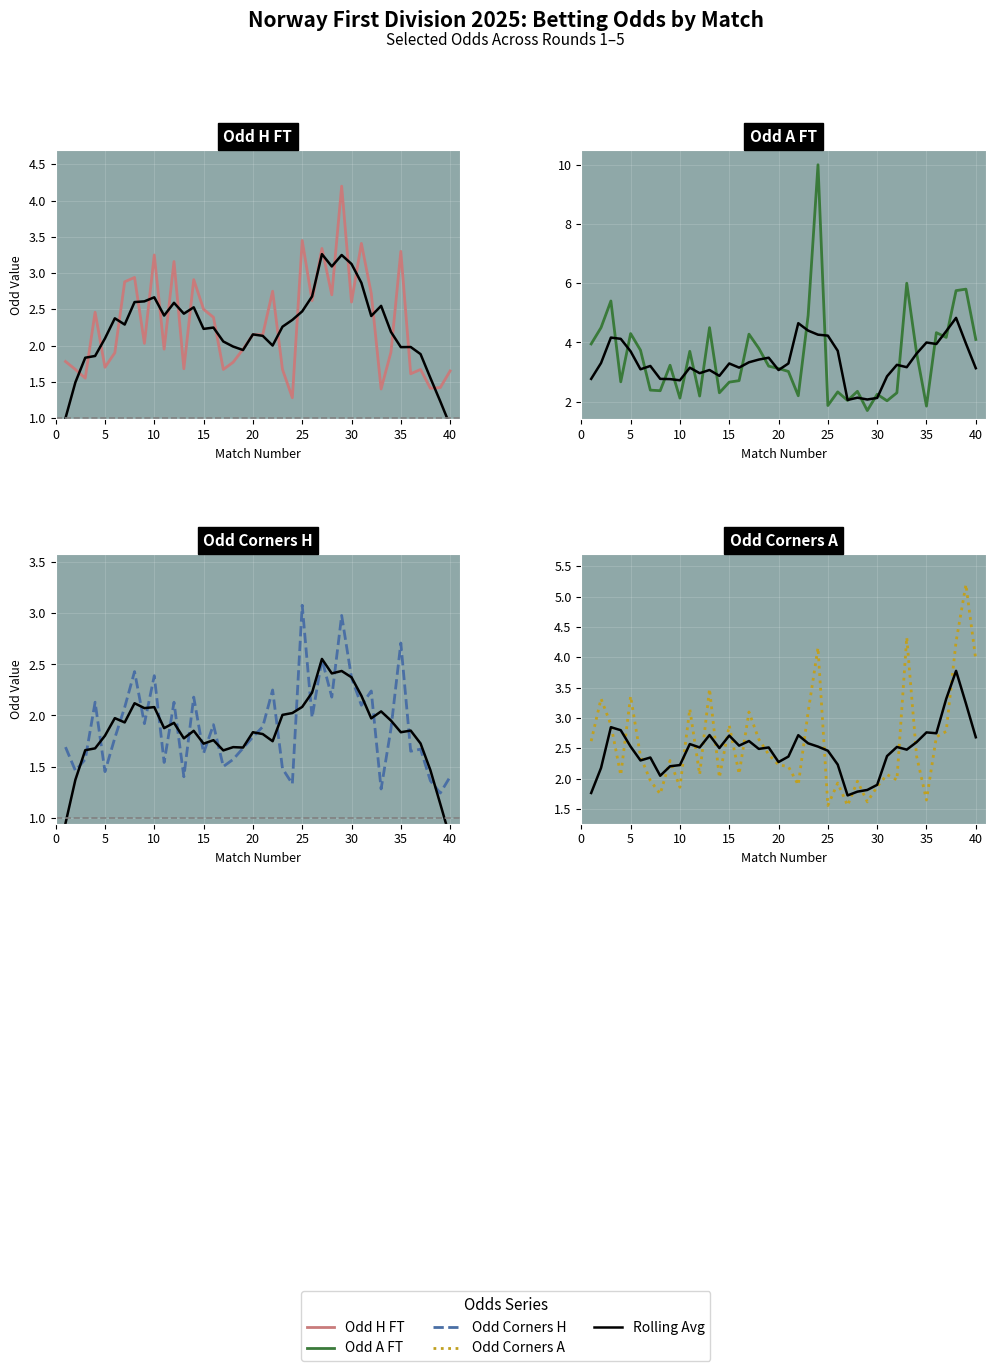

What is the difference between the highest and lowest values at 36?

2.7